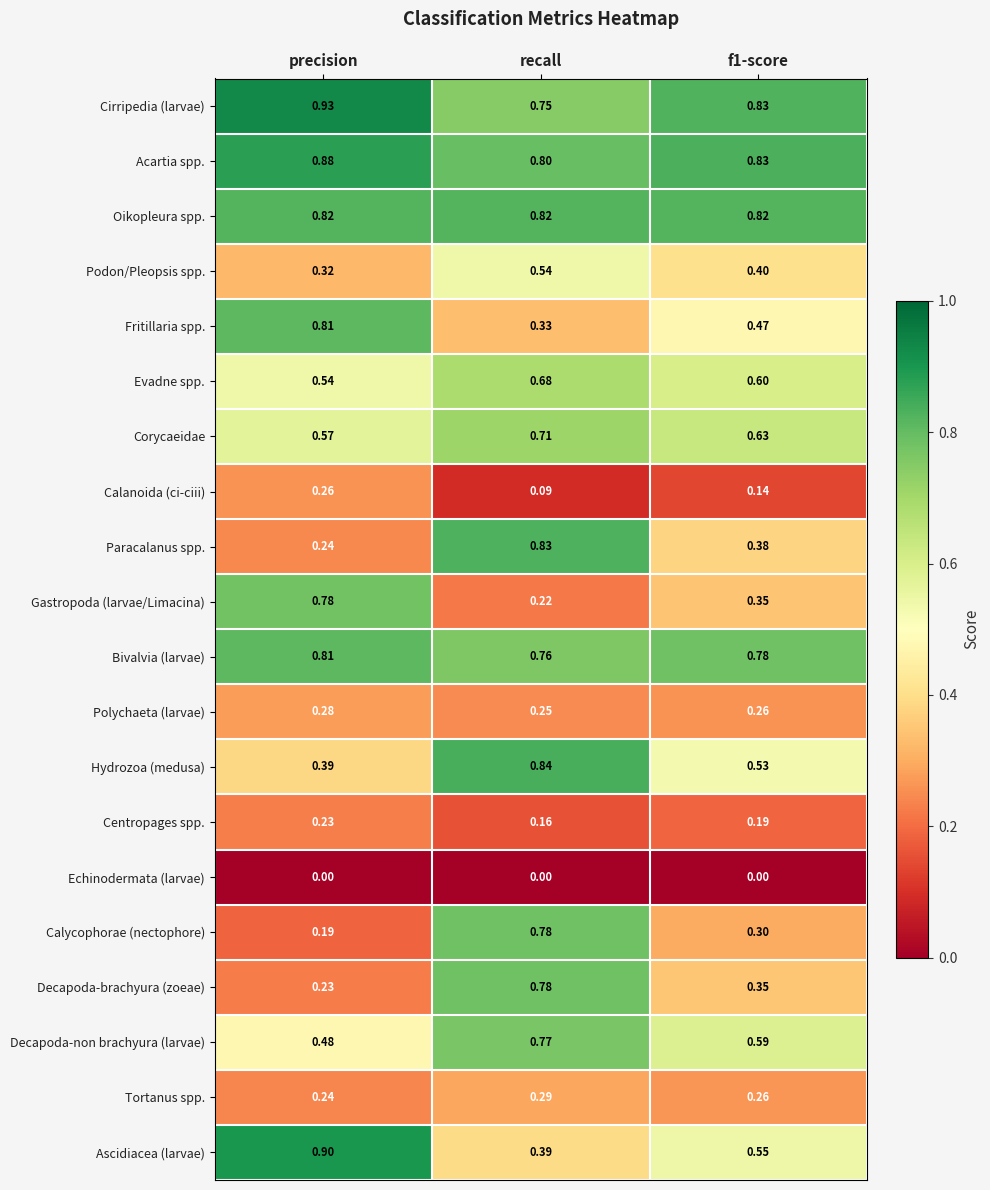

What is the total value across all series at precision?

9.9